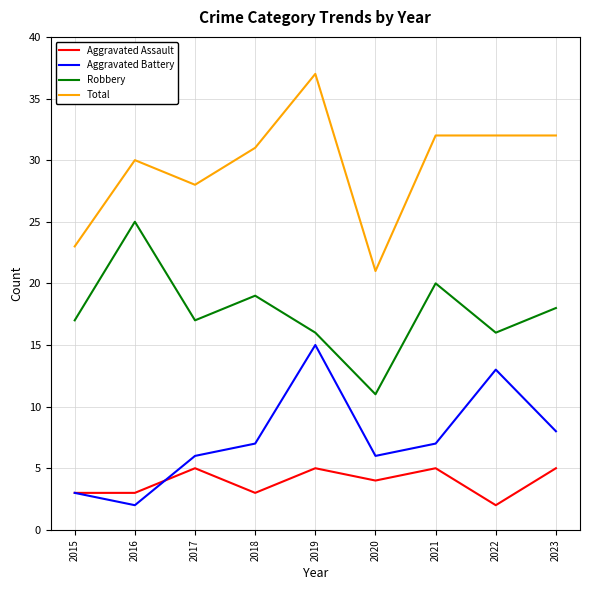

What is the approximate value of Aggravated Assault at 2020?

4